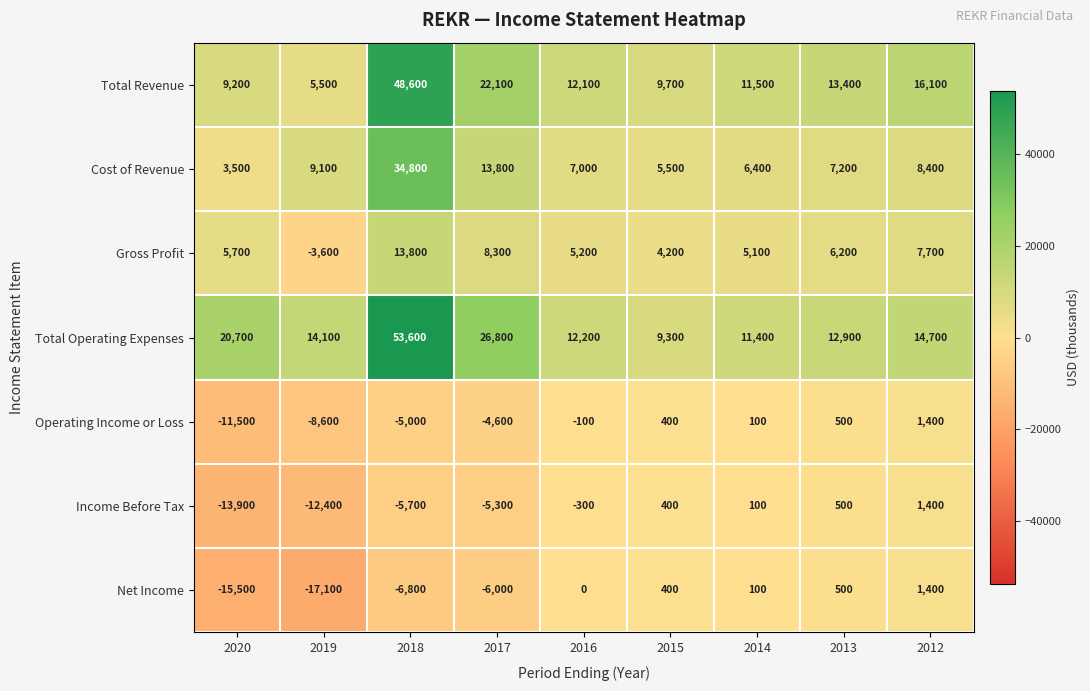

Which series changed the most between 2017 and 2013?

Total Operating Expenses